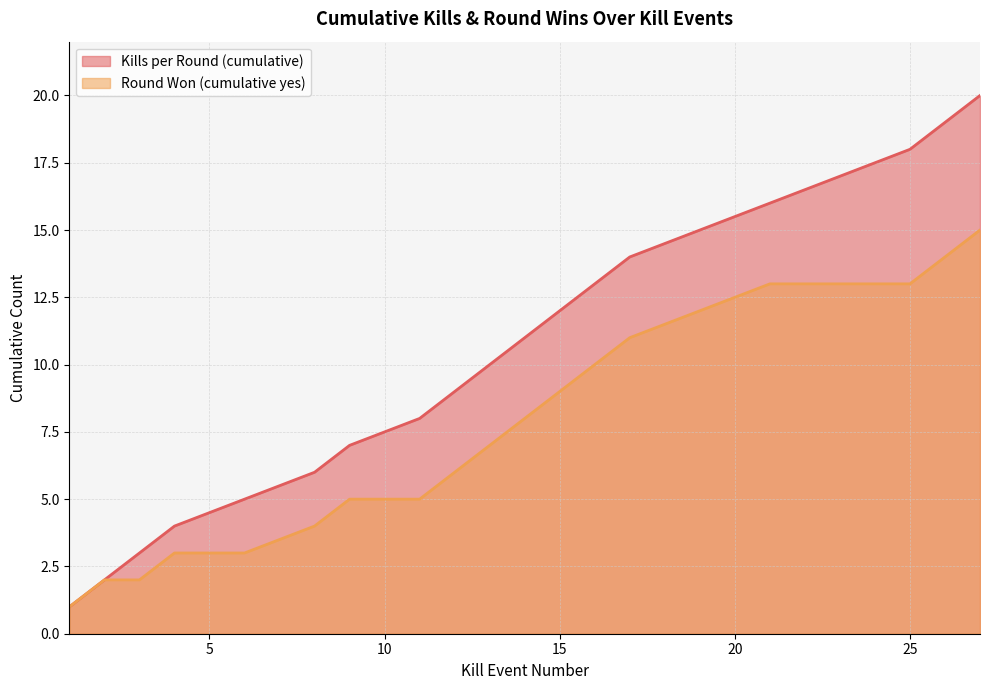

Read the Round Won (cumulative yes) value at 8.

4